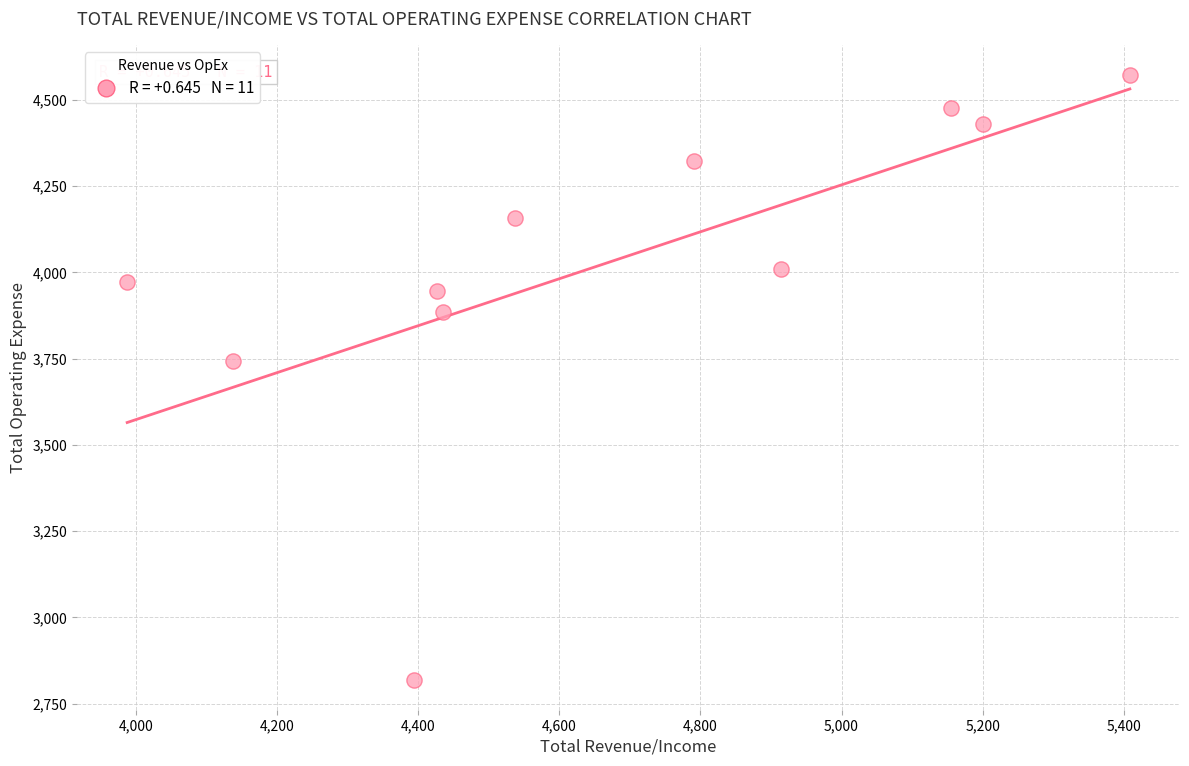

What Y value in the scatter plot is closest to 3695?

3741.6